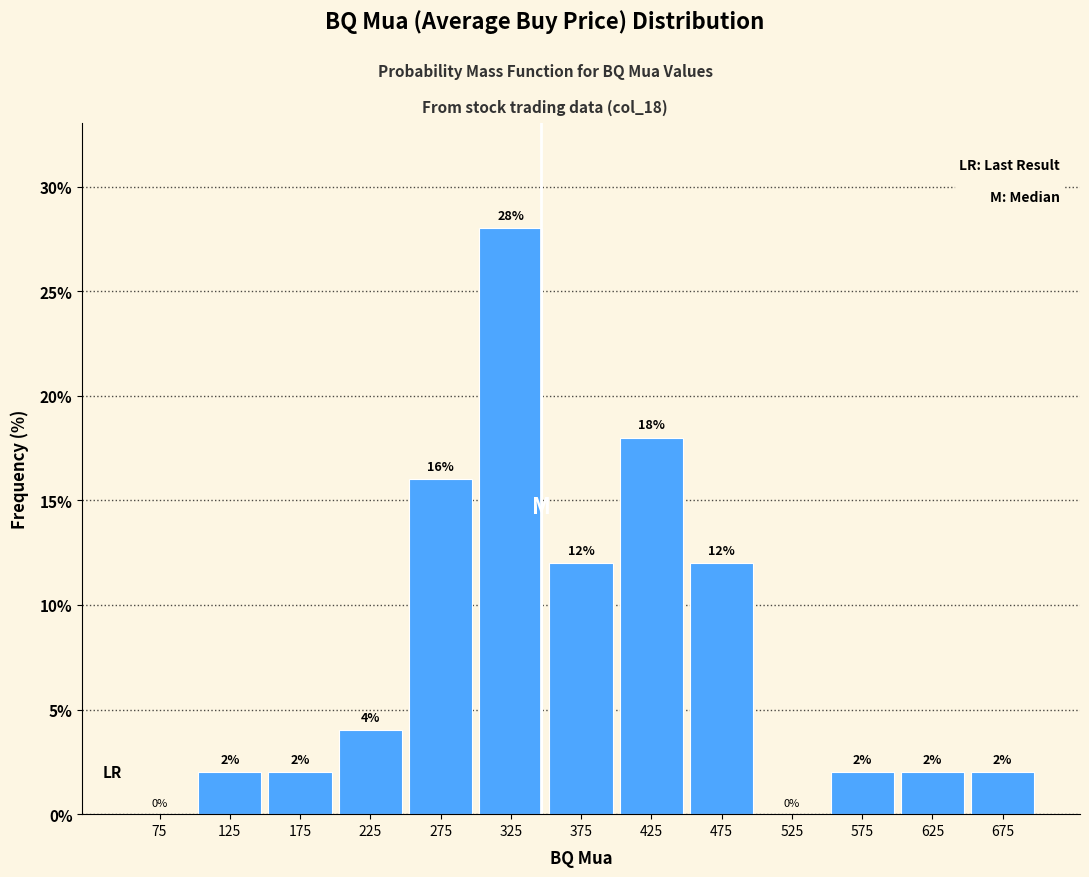

How tall is the bar that spans 550 to 600 on the x-axis?

2